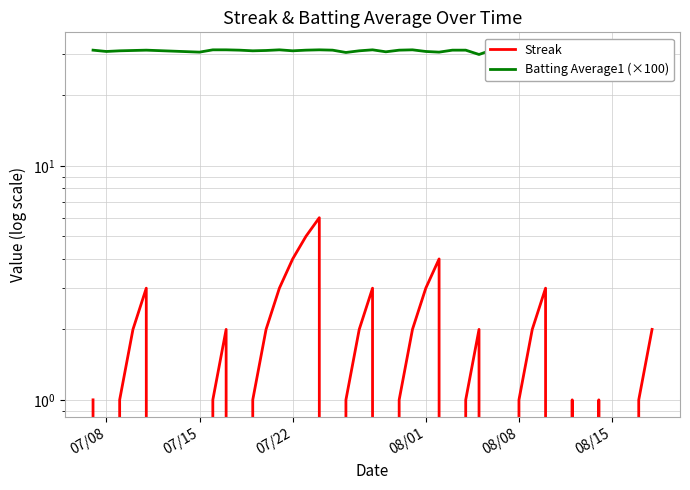

True or false: Streak and Batting Average1 (×100) intersect in this chart.

False